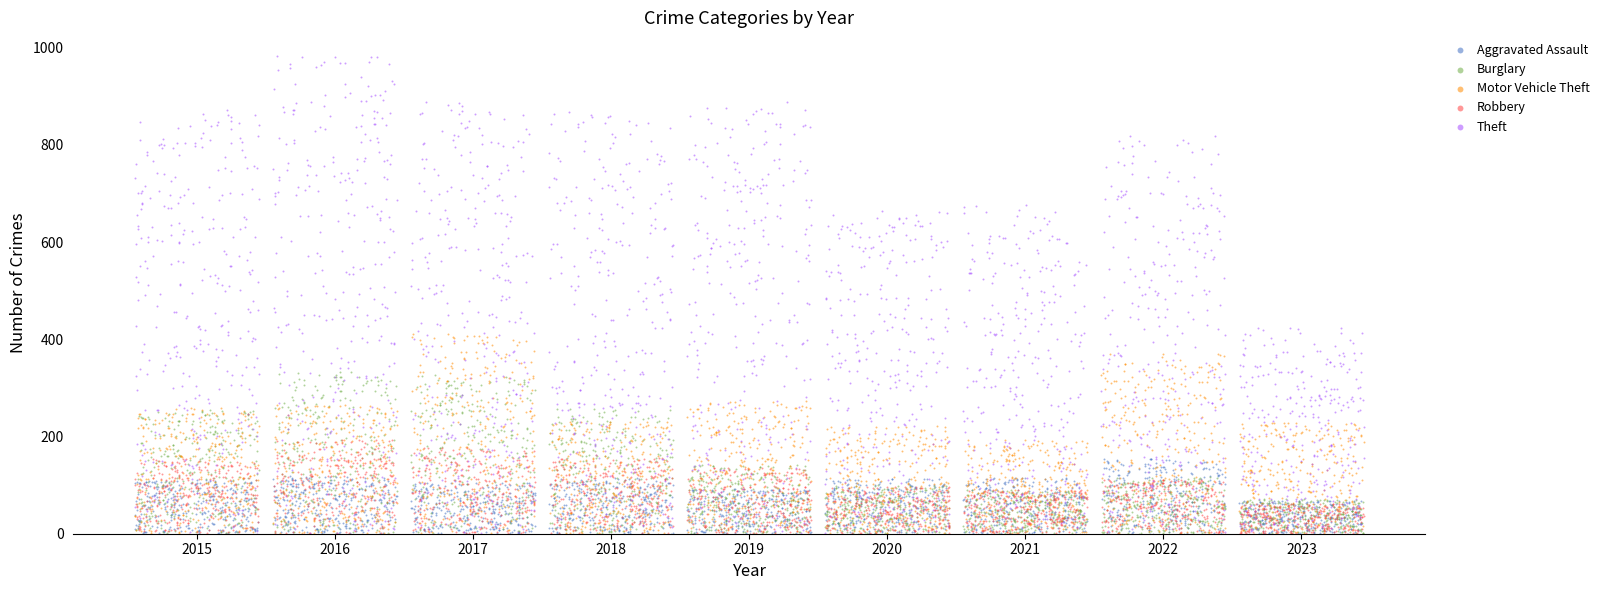

Which series has the largest Y range (max minus min)?

Theft